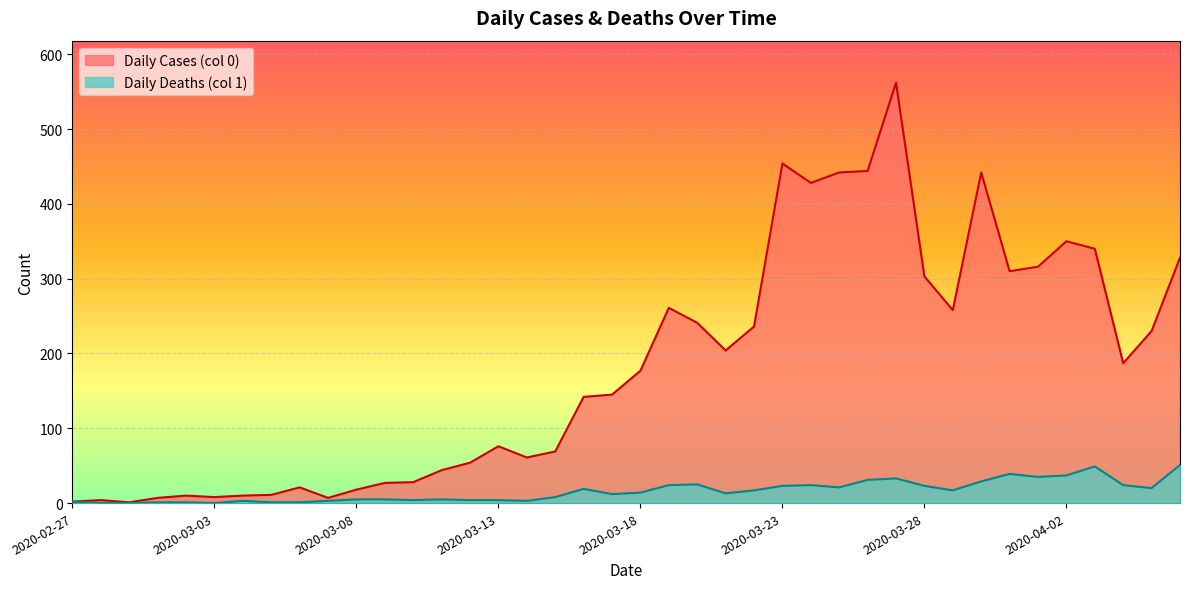

At which label is Daily Deaths (col 1) closest to 25?

2020-03-20